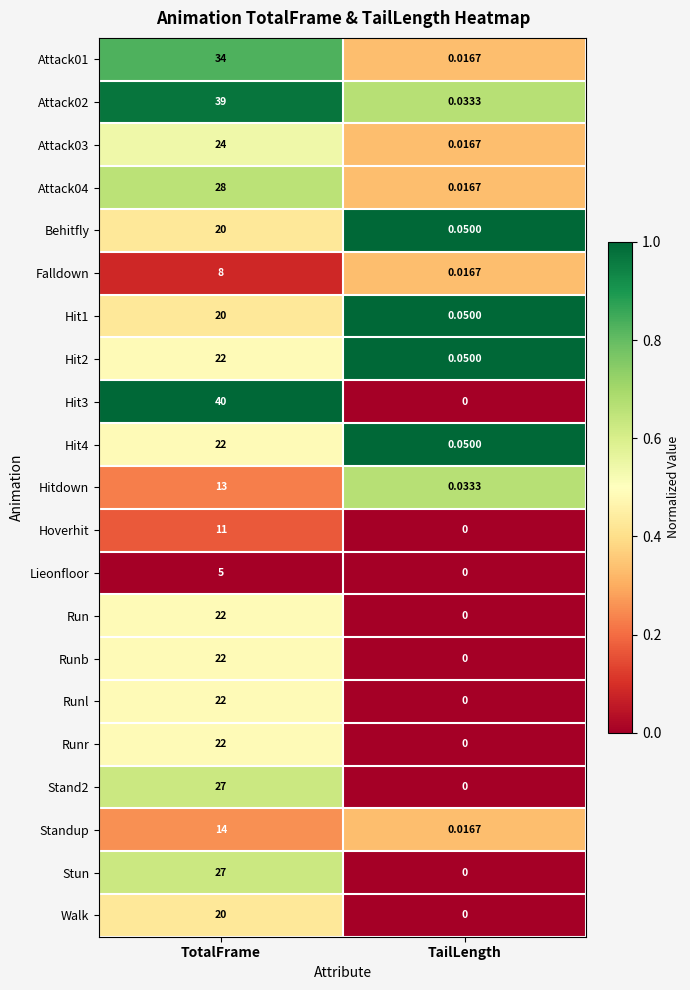

At which category is the sum across all series the highest?

TotalFrame